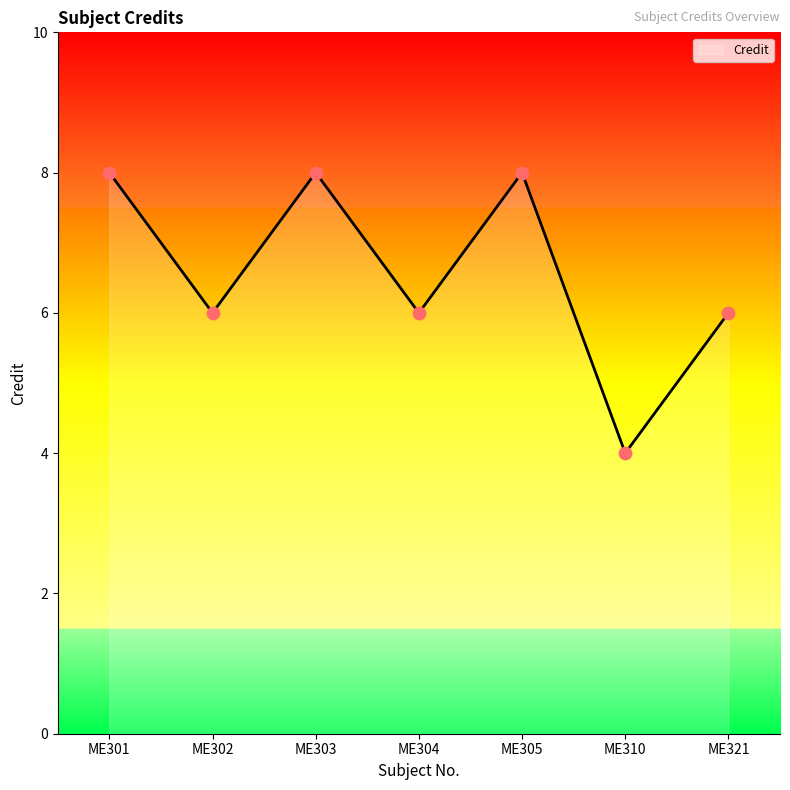

Approximately how many times larger is the value at ME310 compared to ME304?

0.7